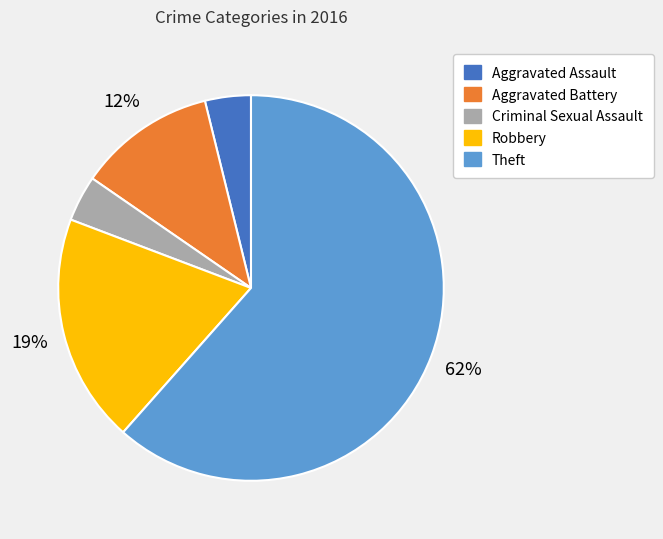

Combined, do Robbery and Criminal Sexual Assault account for over 50%?

No